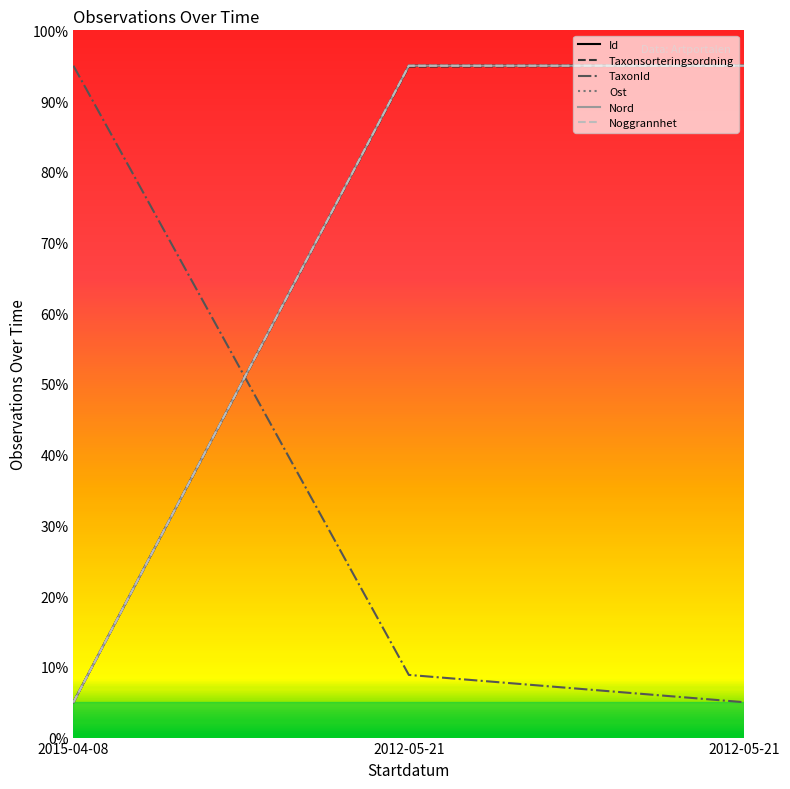

How many categories are shown in the chart?

3